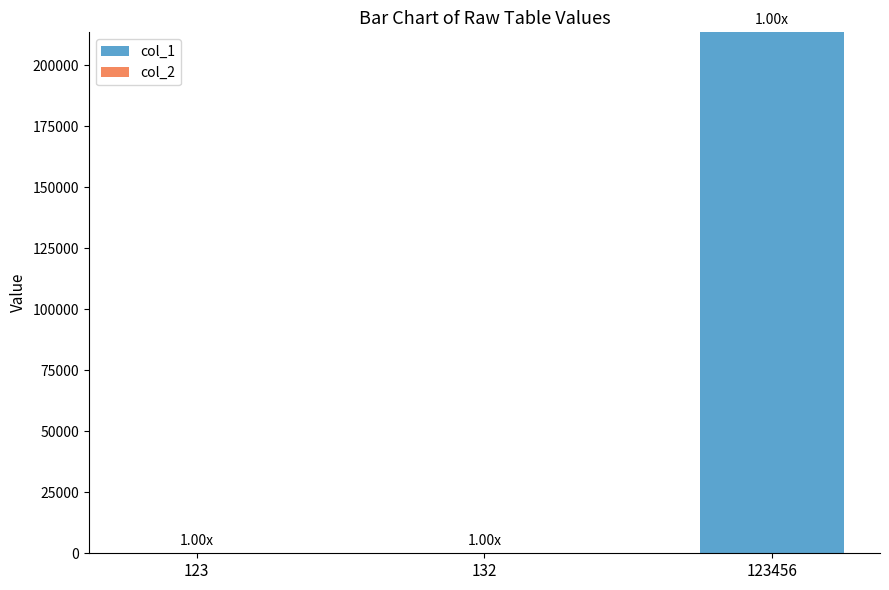

What is the sum of all values?

213555